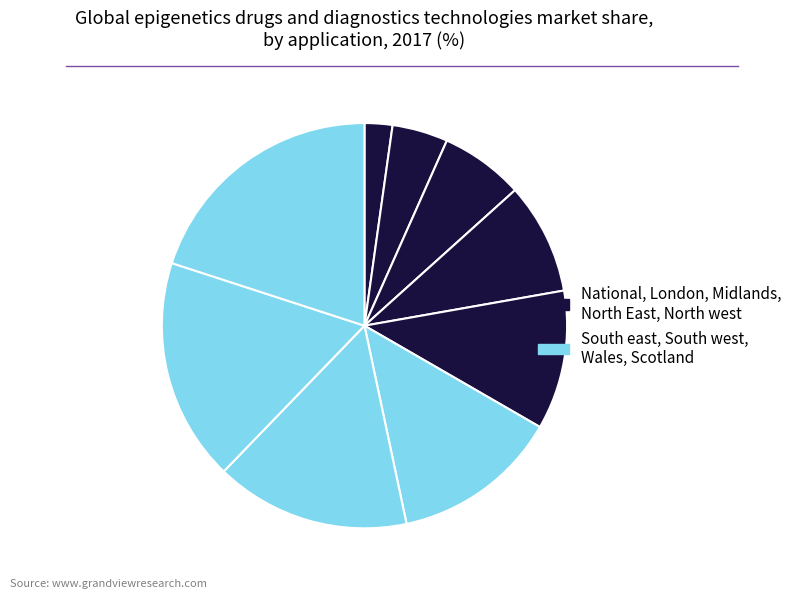

To the nearest percent, what is the difference between the largest and smallest slice percentages?

18%